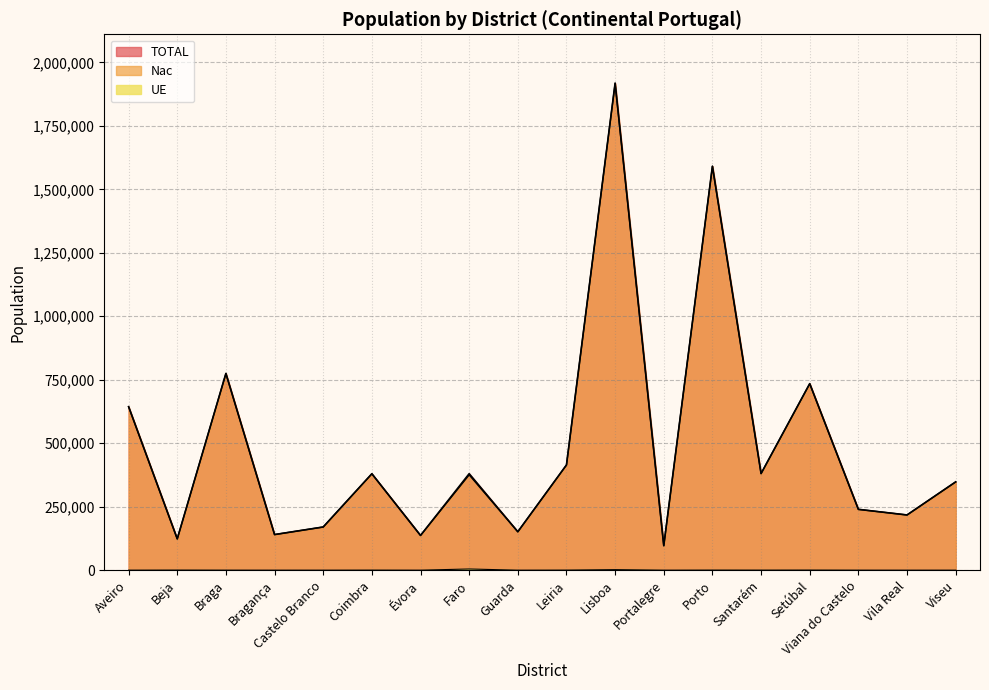

Reading left to right, extract all data points from this chart.

Nac: 643851	123186	774660	140294	170138	379587	136823	375337	151379	414220	1916395	96529	1590556	380420	734312	239541	217503	347739
UE: 121	445	178	73	87	331	89	4841	73	364	2211	81	408	277	470	156	46	84
TOTAL: 643972	123631	774838	140367	170225	379918	136912	380178	151452	414584	1918606	96610	1590964	380697	734782	239697	217549	347823